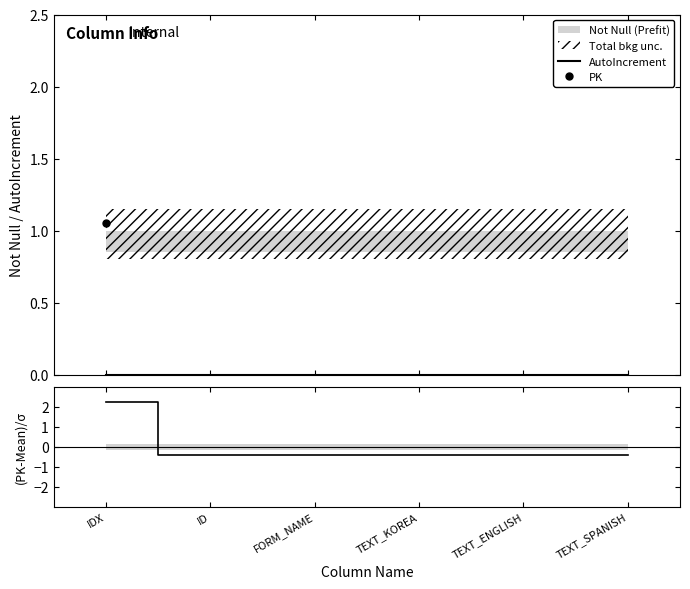

Is it true that (PK-Mean)/σ equals -0.6 at TEXT_SPANISH?

False